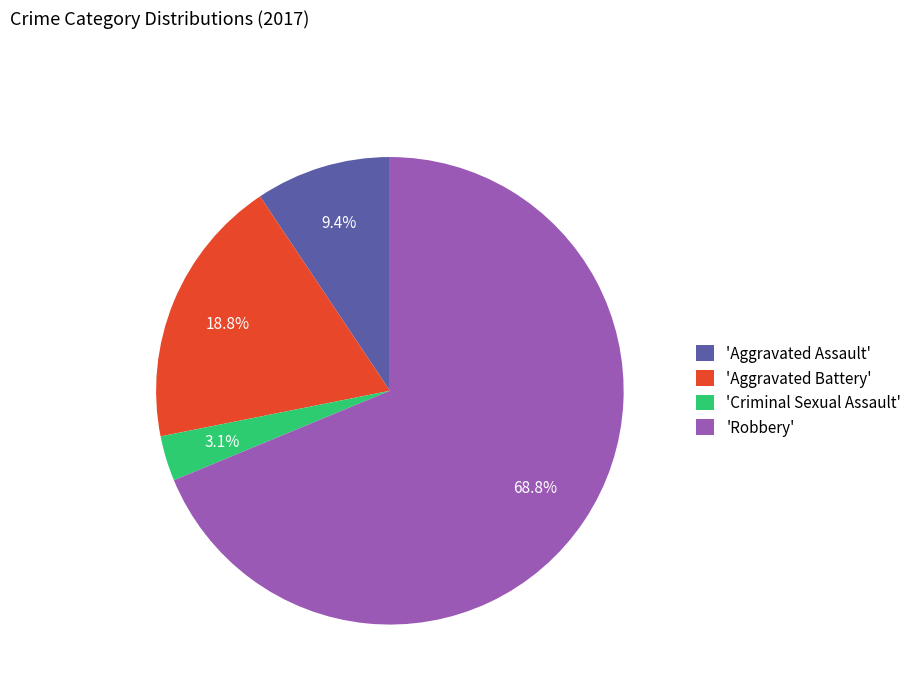

What is the ratio of the value at 'Aggravated Battery' to the value at 'Robbery'?

0.3